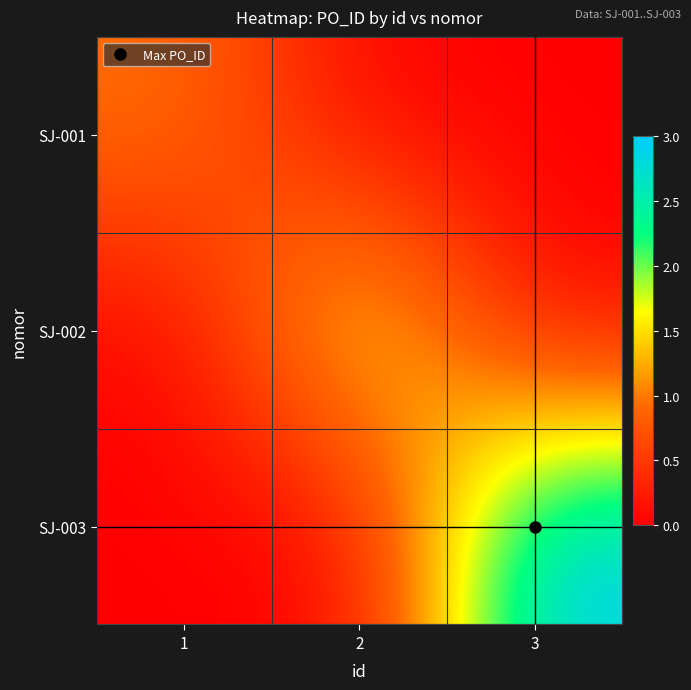

Reading left to right, extract all data points from this chart.

SJ-001: 1=1	2=0	3=0
SJ-002: 1=0	2=2	3=0
SJ-003: 1=0	2=0	3=3